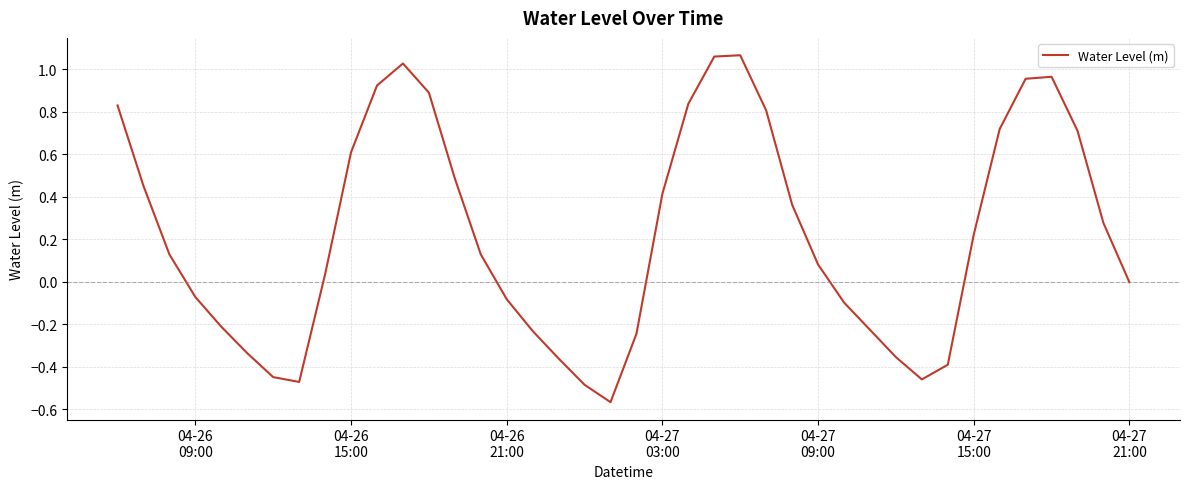

What is the difference between the maximum and minimum values?

1.6